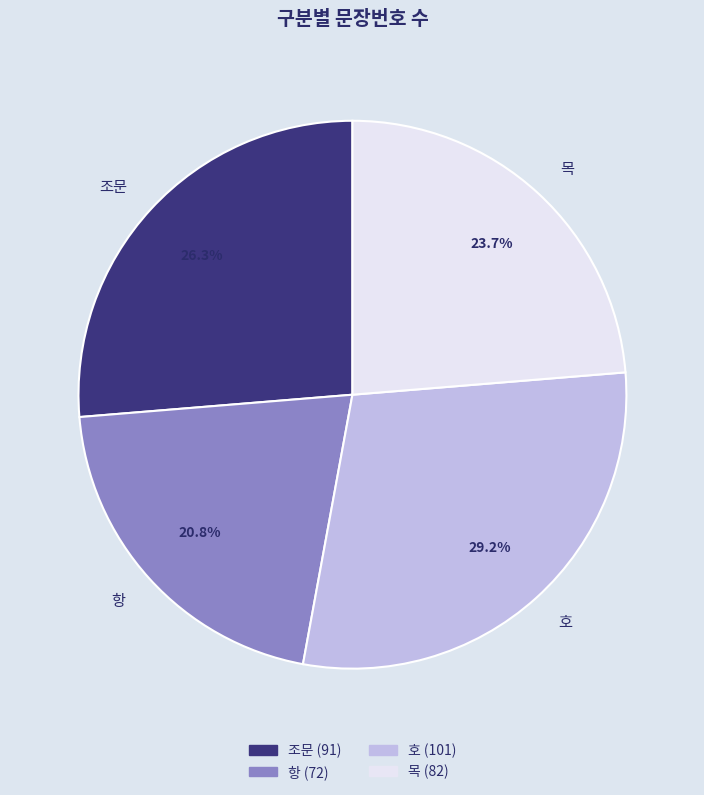

Does any single category account for the majority?

No